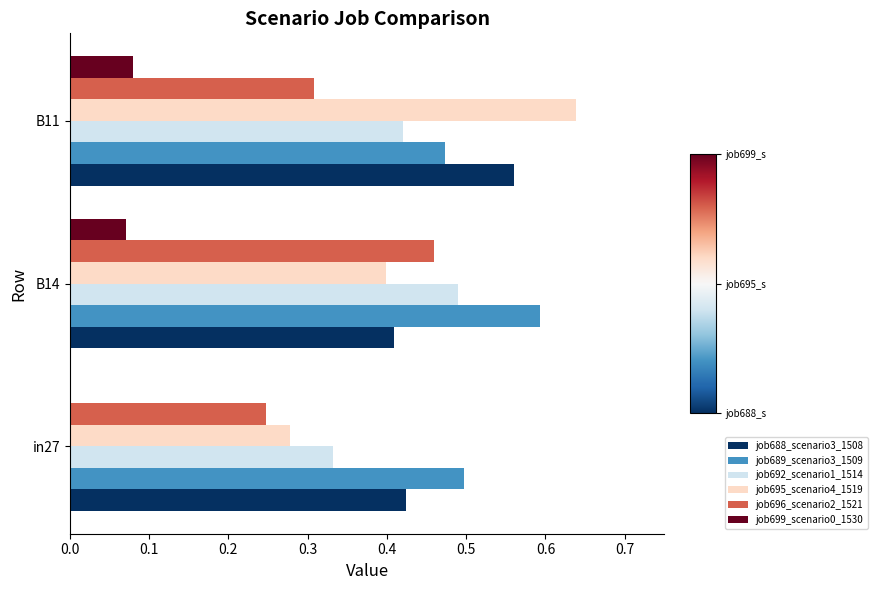

Which series changed the most between in27 and B11?

job695_scenario4_1519